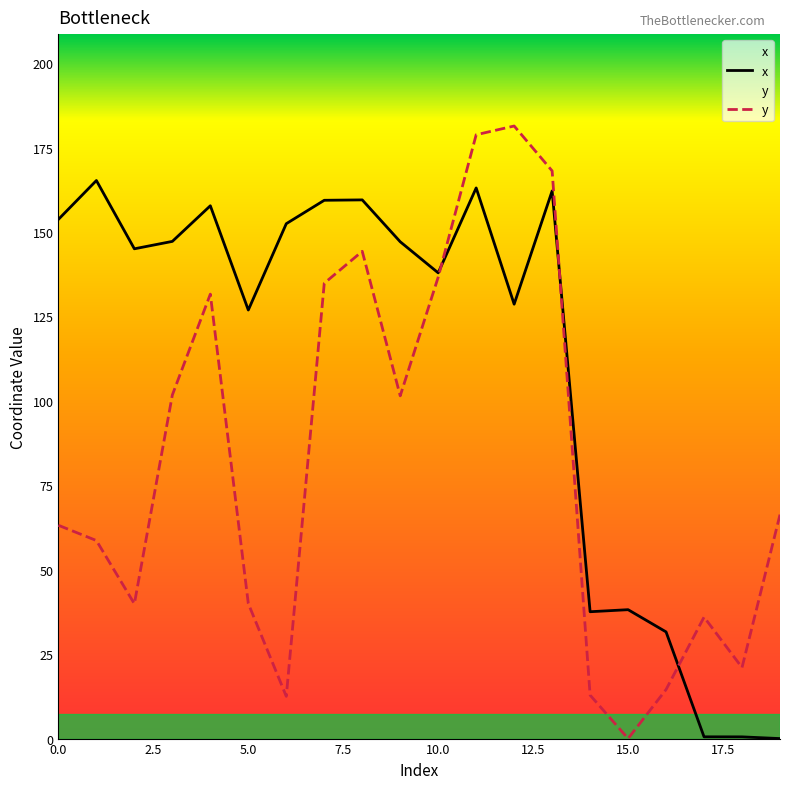

What are all the series names shown in the legend?

x, y